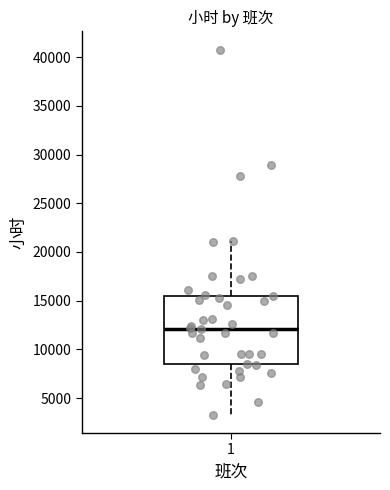

Transcribe this box plot: give where the median line is, the range the box spans, and where the two whiskers end, as read against the y-axis. The values are not printed on the chart, so give them approximately, as read against the axis.

median 12000, box 8500 to 15500, whiskers 3500 to 21000